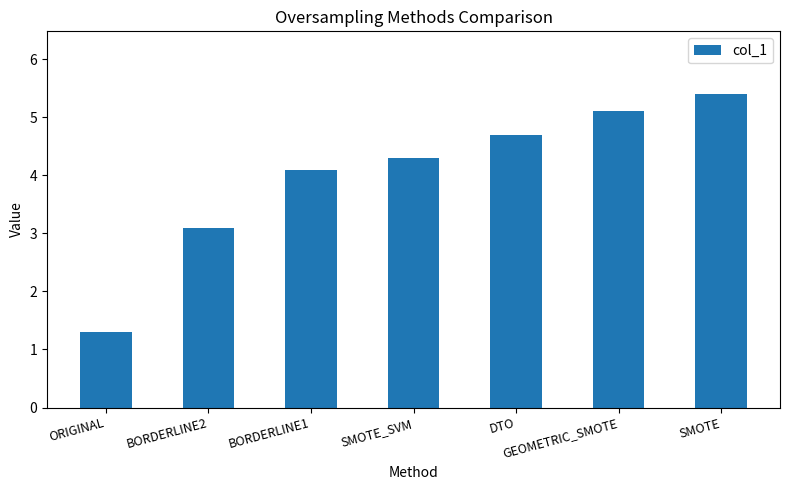

Reading left to right, transcribe all the data shown in this chart.

1.3	3.1	4.1	4.3	4.7	5.1	5.4